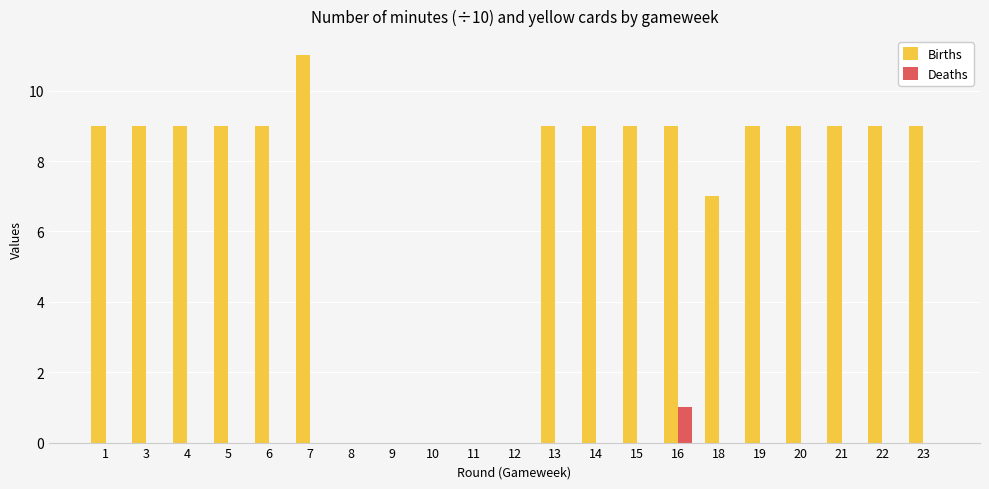

What is the maximum value for Births?

11